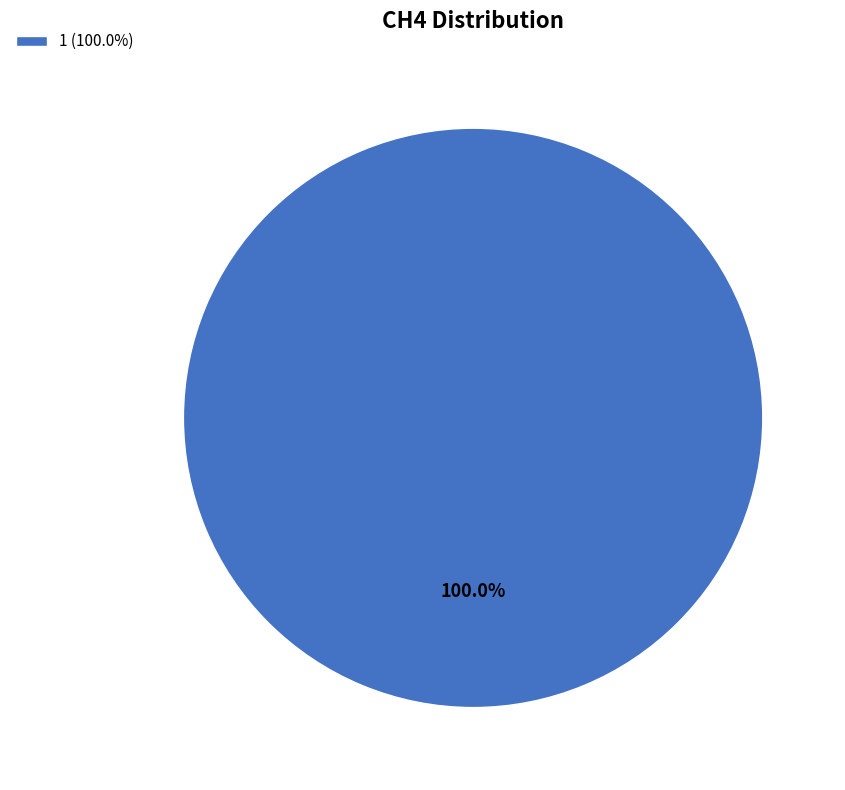

Rank the categories by value from highest to lowest.

1 (100.0%)